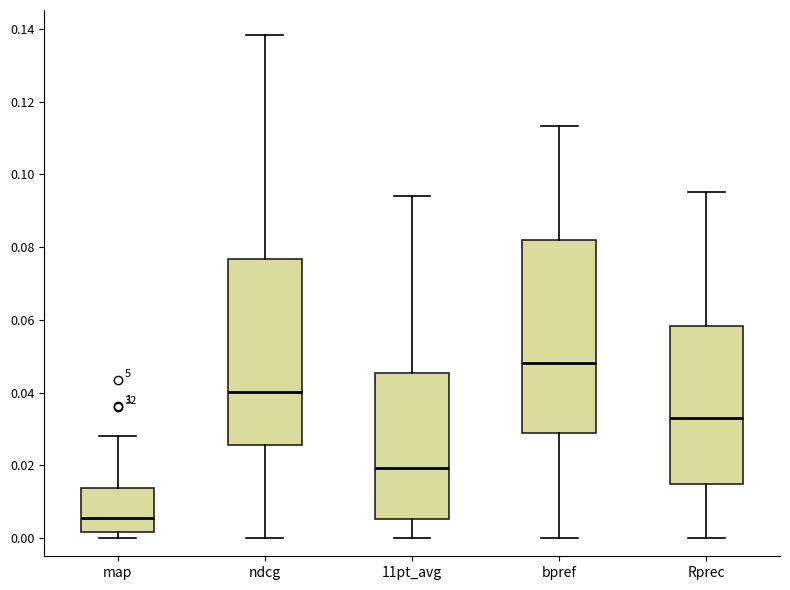

Where does the upper whisker of the box for map end on the y-axis? The values are not printed on the chart, so give them approximately, as read against the axis.

0.028